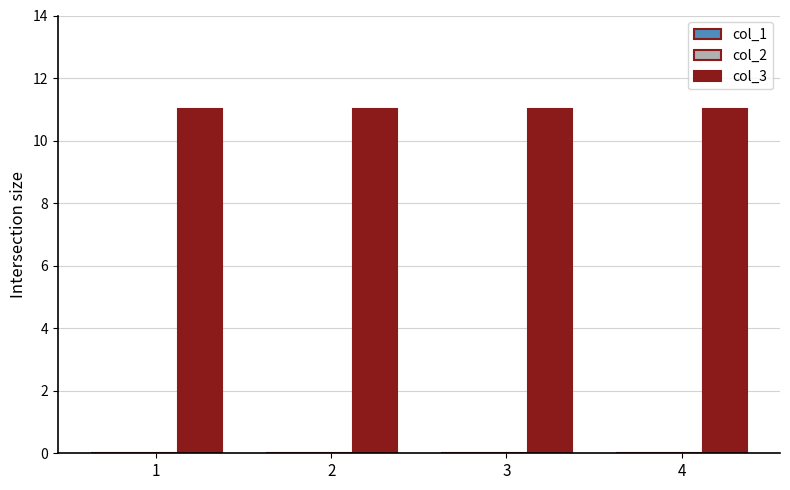

Which series has the widest spread of values?

col_1